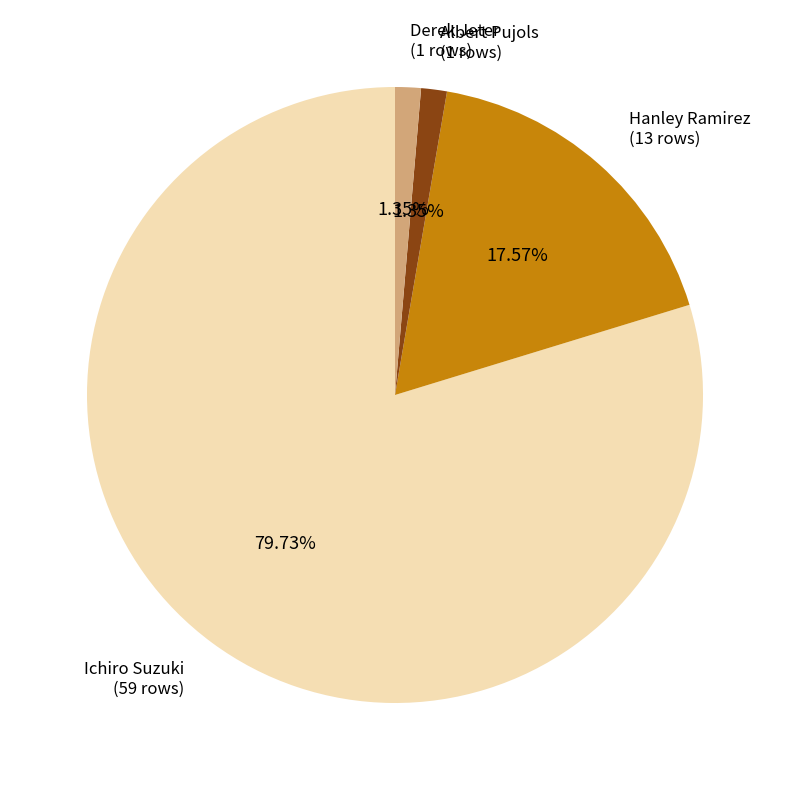

How many segments does this pie chart have?

4